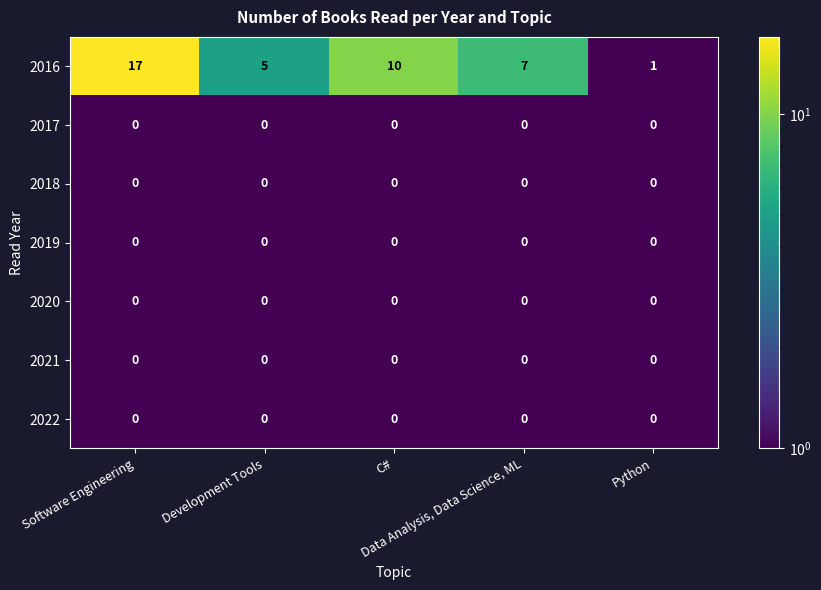

What is the sum of all 2016 values?

40